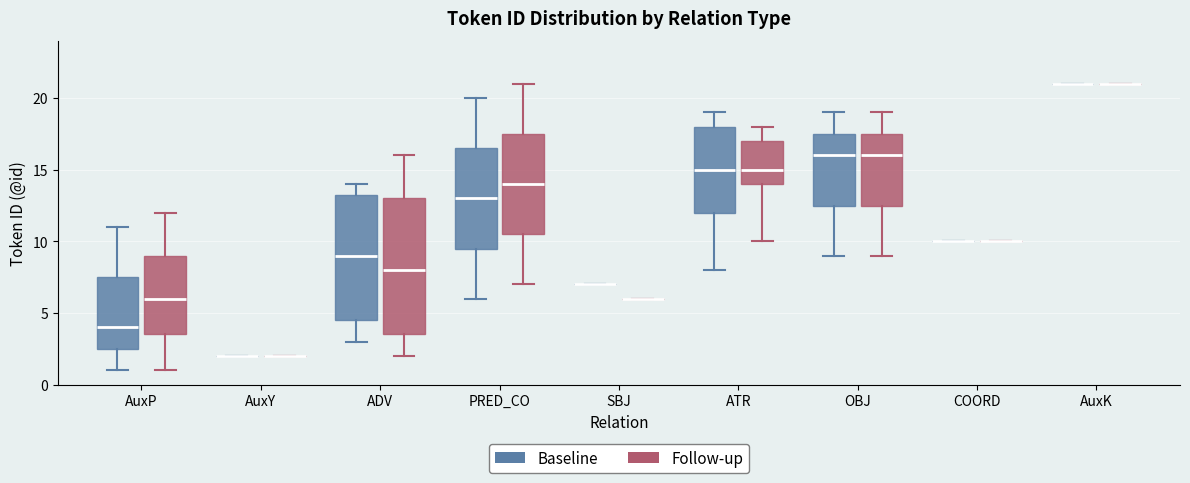

Reading left to right, read every box against the y-axis: the position of its median line, the range the box covers, and the ends of its whiskers. The values are not printed on the chart, so give them approximately, as read against the axis.

AuxP (Baseline): median 4.0, box 2.5 to 7.5, whiskers 1.0 to 11.0
AuxP (Follow-up): median 6.0, box 3.5 to 9.0, whiskers 1.0 to 12.0
AuxY (Baseline): box collapsed to a line at 2.0, whiskers 2.0 to 2.0
AuxY (Follow-up): box collapsed to a line at 2.0, whiskers 2.0 to 2.0
ADV (Baseline): median 9.0, box 4.5 to 13.5, whiskers 3.0 to 14.0
ADV (Follow-up): median 8.0, box 3.5 to 13.0, whiskers 2.0 to 16.0
PRED_CO (Baseline): median 13.0, box 9.5 to 16.5, whiskers 6.0 to 20.0
PRED_CO (Follow-up): median 14.0, box 10.5 to 17.5, whiskers 7.0 to 21.0
SBJ (Baseline): box collapsed to a line at 7.0, whiskers 7.0 to 7.0
SBJ (Follow-up): box collapsed to a line at 6.0, whiskers 6.0 to 6.0
ATR (Baseline): median 15.0, box 12.0 to 18.0, whiskers 8.0 to 19.0
ATR (Follow-up): median 15.0, box 14.0 to 17.0, whiskers 10.0 to 18.0
OBJ (Baseline): median 16.0, box 12.5 to 17.5, whiskers 9.0 to 19.0
OBJ (Follow-up): median 16.0, box 12.5 to 17.5, whiskers 9.0 to 19.0
COORD (Baseline): box collapsed to a line at 10.0, whiskers 10.0 to 10.0
COORD (Follow-up): box collapsed to a line at 10.0, whiskers 10.0 to 10.0
AuxK (Baseline): box collapsed to a line at 21.0, whiskers 21.0 to 21.0
AuxK (Follow-up): box collapsed to a line at 21.0, whiskers 21.0 to 21.0